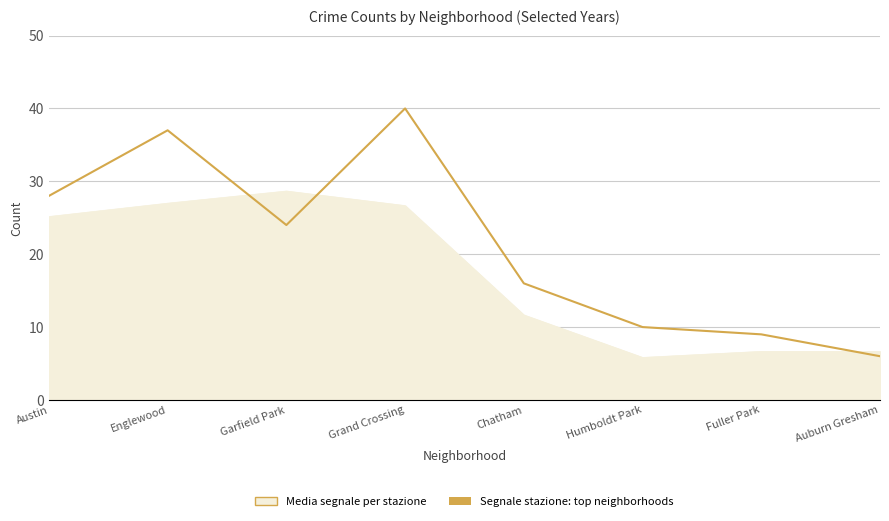

What is the spread (max minus min) of values at Garfield Park?

4.7